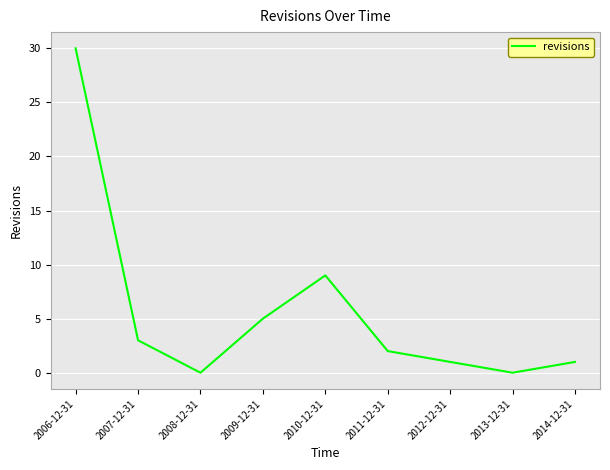

Where does the data first go above 2?

2006-12-31